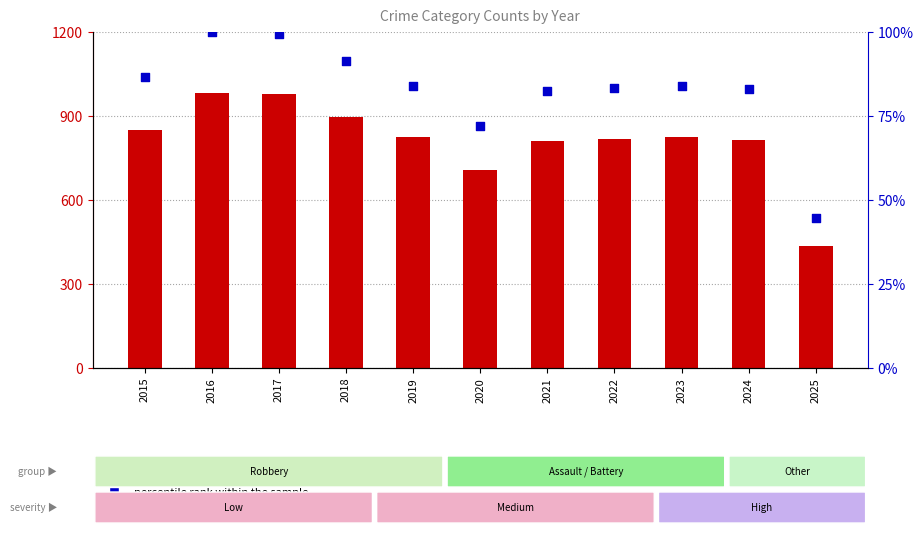

Which series reaches the minimum Y coordinate?

percentile rank within the sample